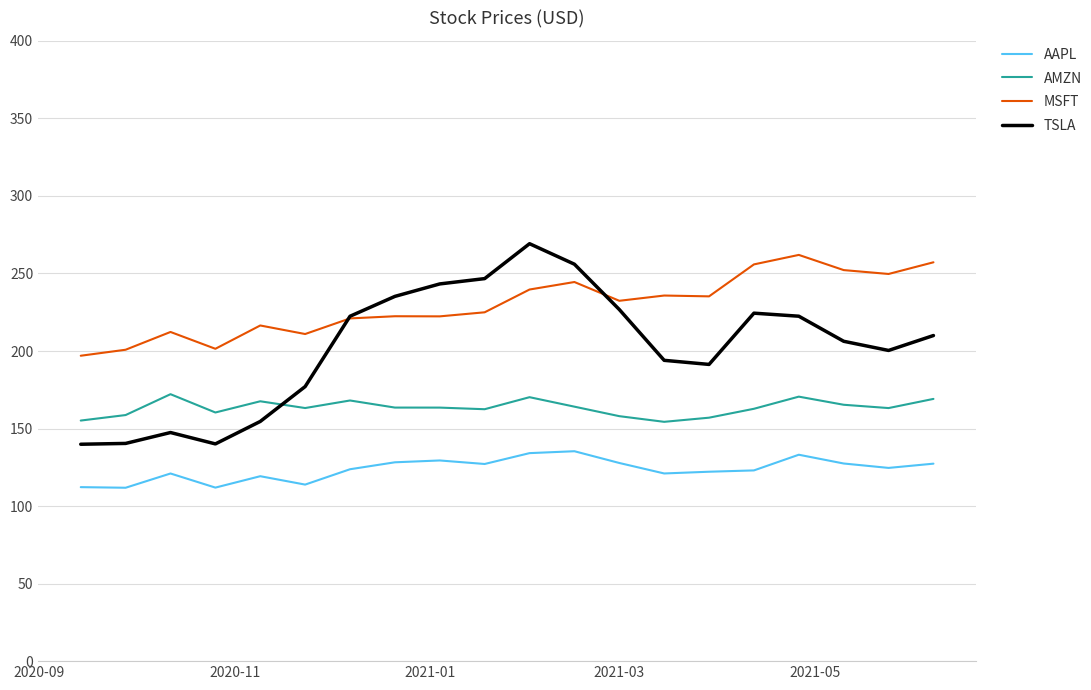

True or false: TSLA and AAPL cross at least once.

False